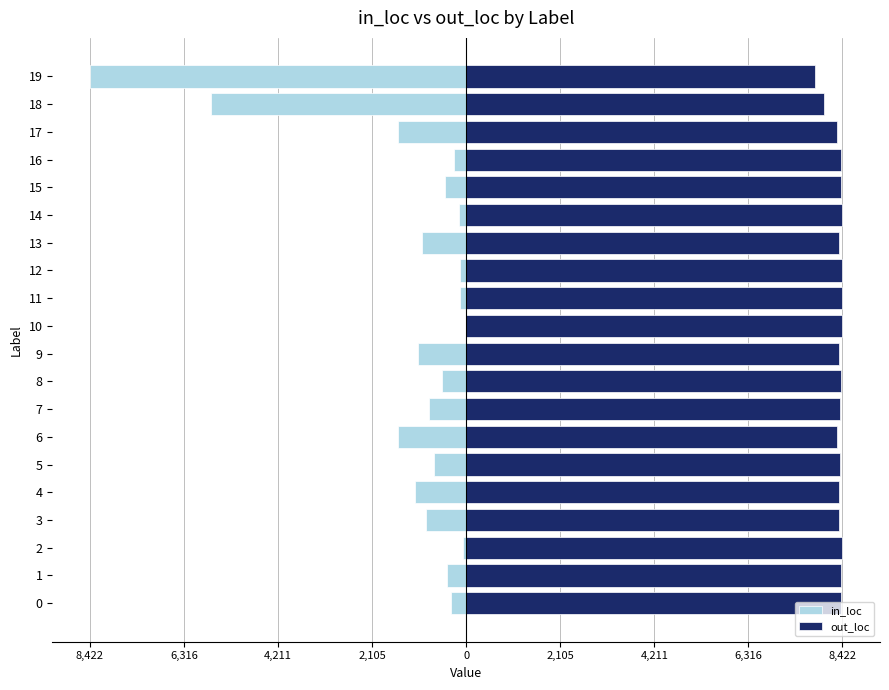

How many bars are there in each group?

2